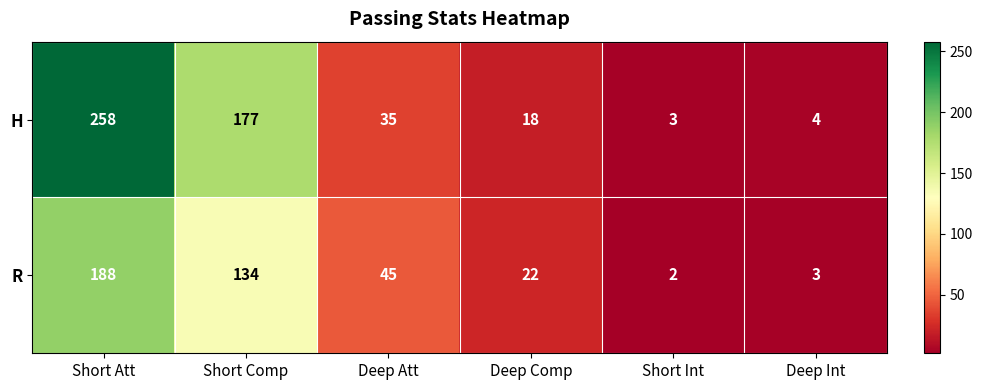

At which category does the chart reach its minimum across all series?

Short Int